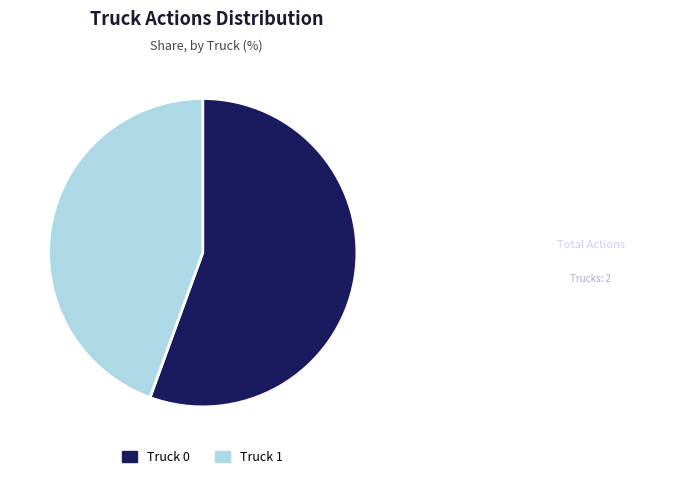

Between Truck 0 and Truck 1, which is larger?

Truck 0